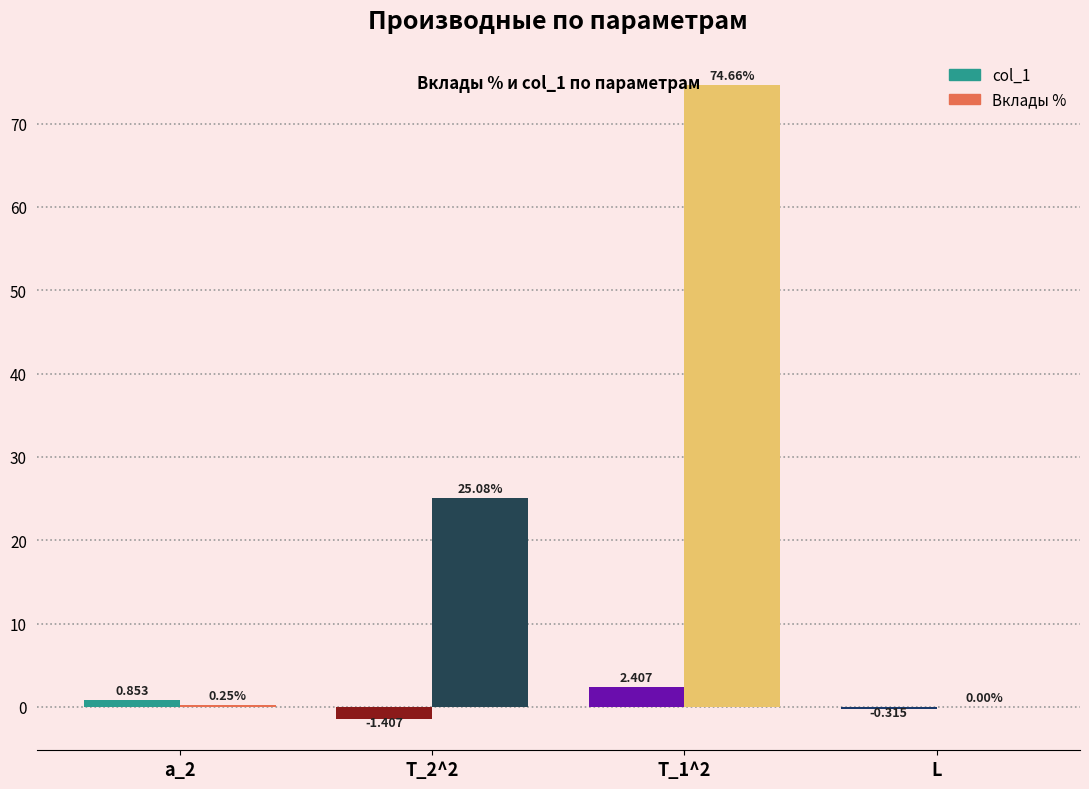

Between T_1^2 and L, which series saw the biggest shift?

Вклады %